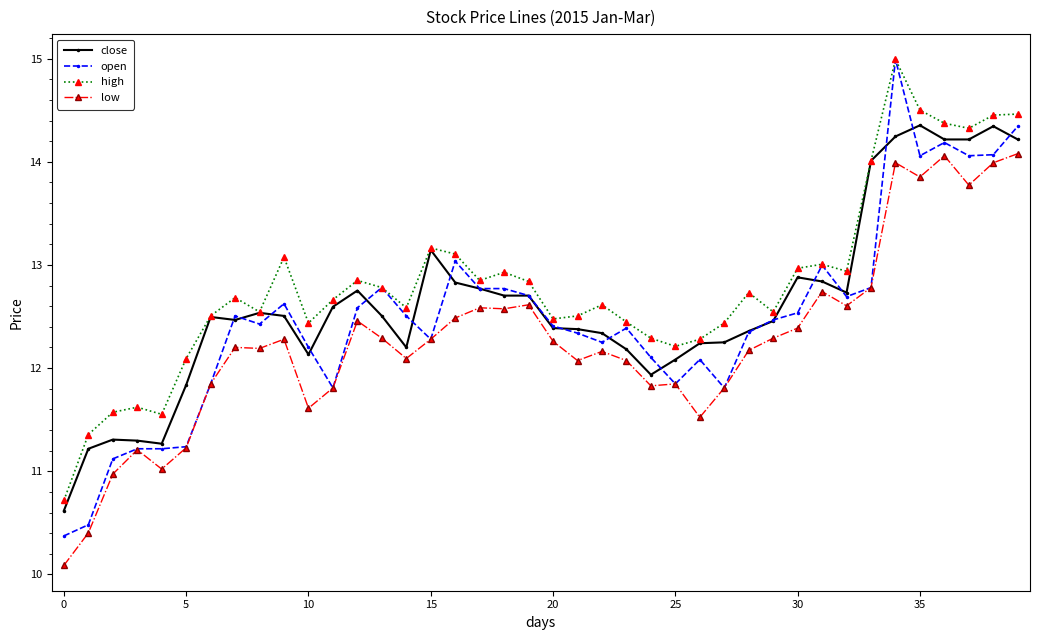

What is the maximum value for close?

14.4